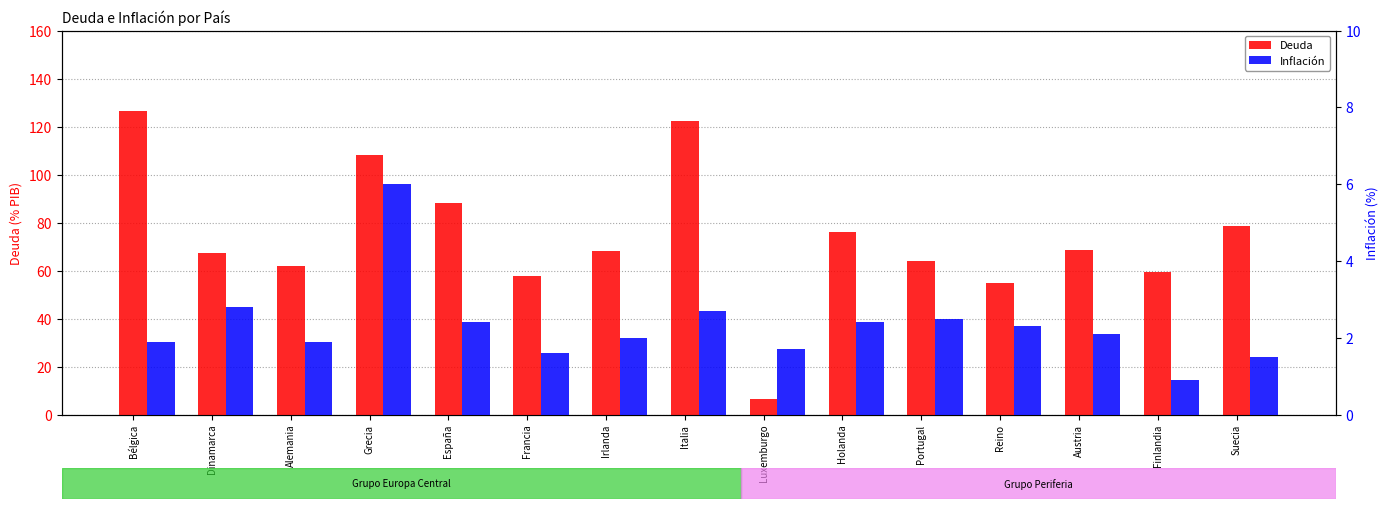

What is the difference between the highest and lowest values at Bélgica?

124.8